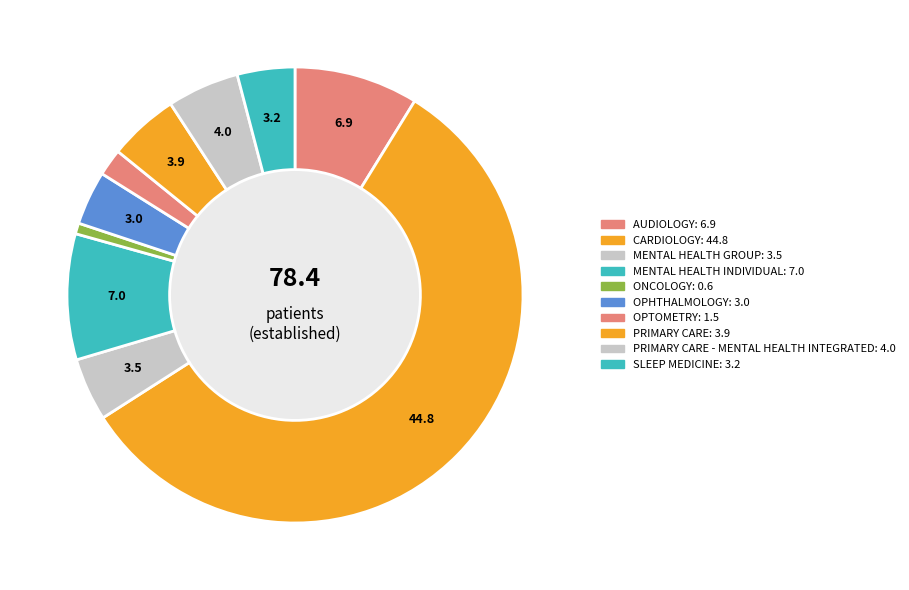

Count the number of slices in the pie.

10